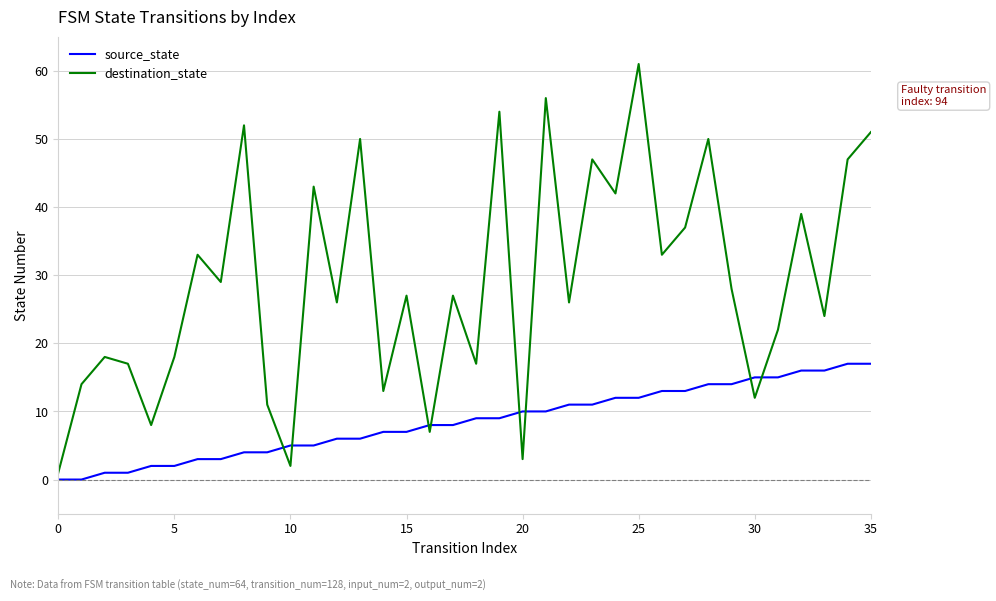

Which series has the largest range (max minus min)?

destination_state